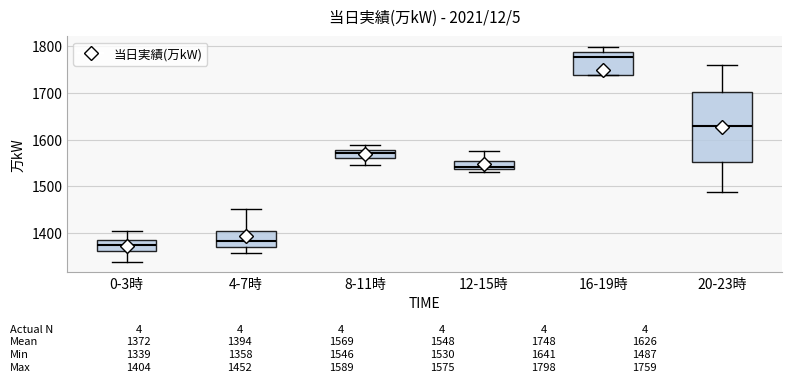

Which box is the tallest, from its lower edge to its upper edge?

20-23時